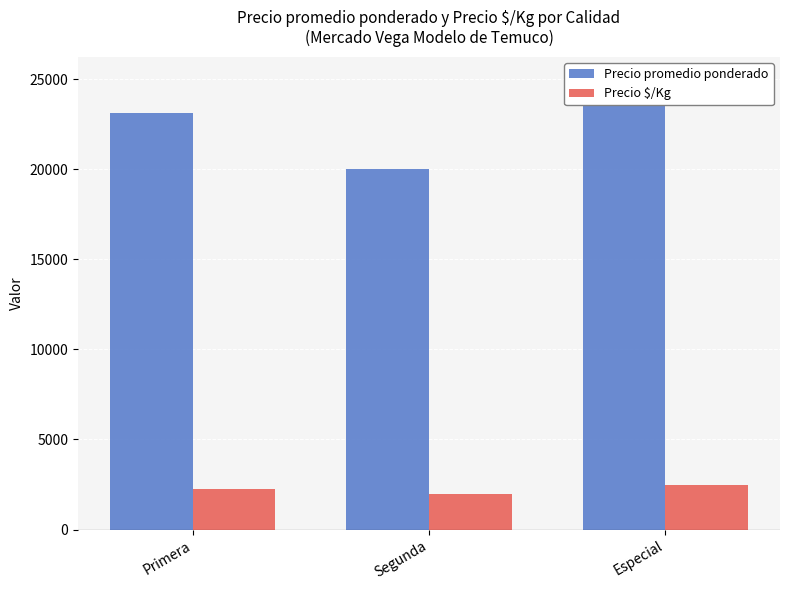

How many data points in Precio $/Kg are above 2276?

1